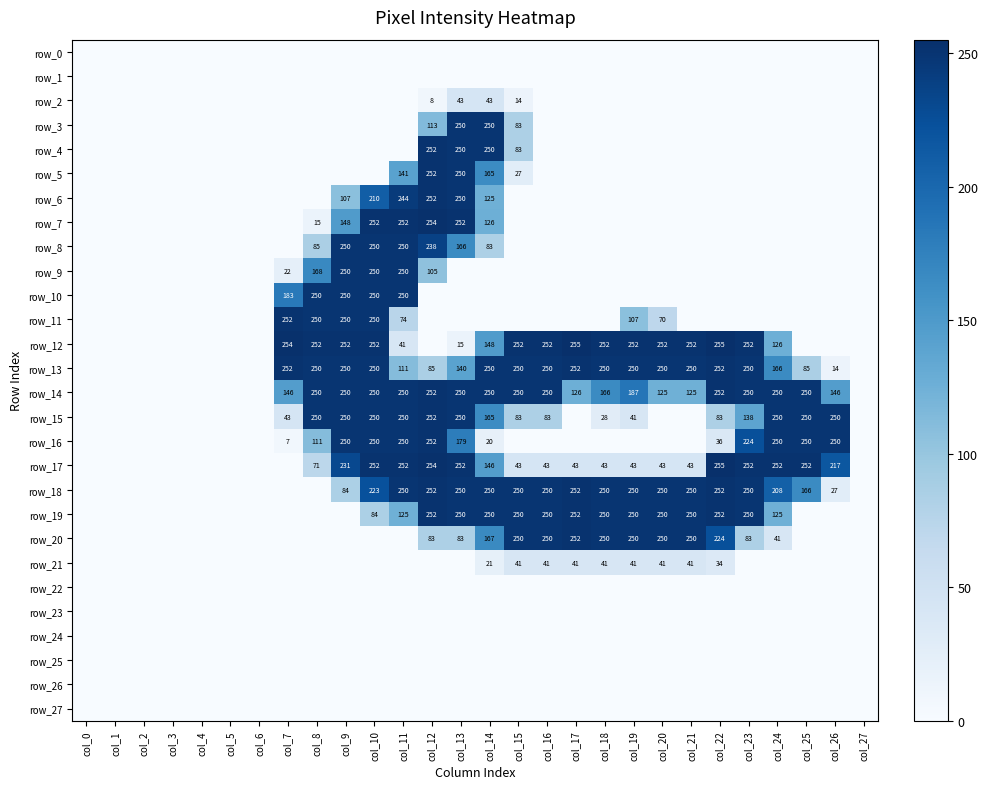

Rank the series by their maximum value, from highest to lowest.

row_12, row_17, row_7, row_4, row_5, row_6, row_11, row_13, row_14, row_15, row_16, row_18, row_19, row_20, row_3, row_8, row_9, row_10, row_2, row_21, row_0, row_1, row_22, row_23, row_24, row_25, row_26, row_27